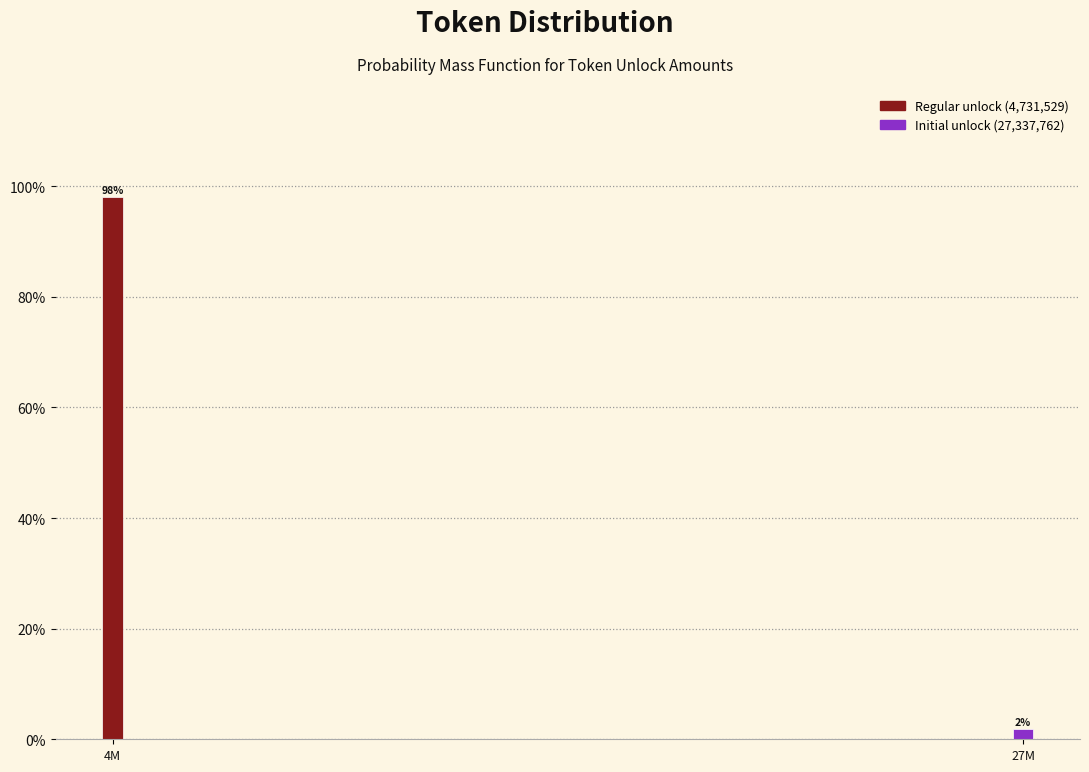

What is the sum of the values at 27M and 4M?

100.0